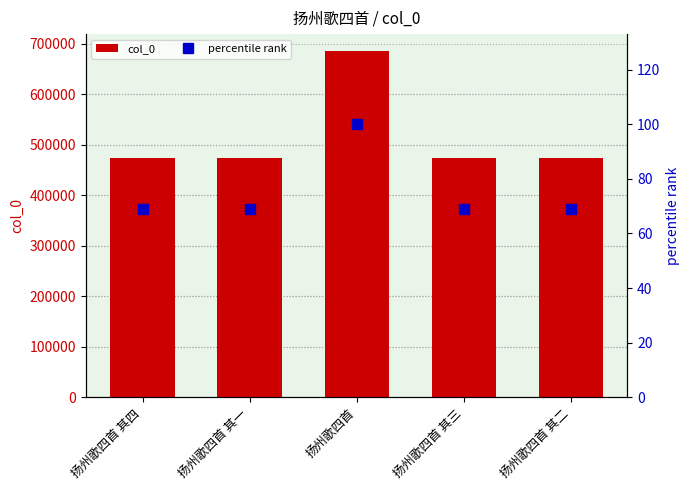

The percentile rank series shows 99.9 at 扬州歌四首 其一. True or false?

False